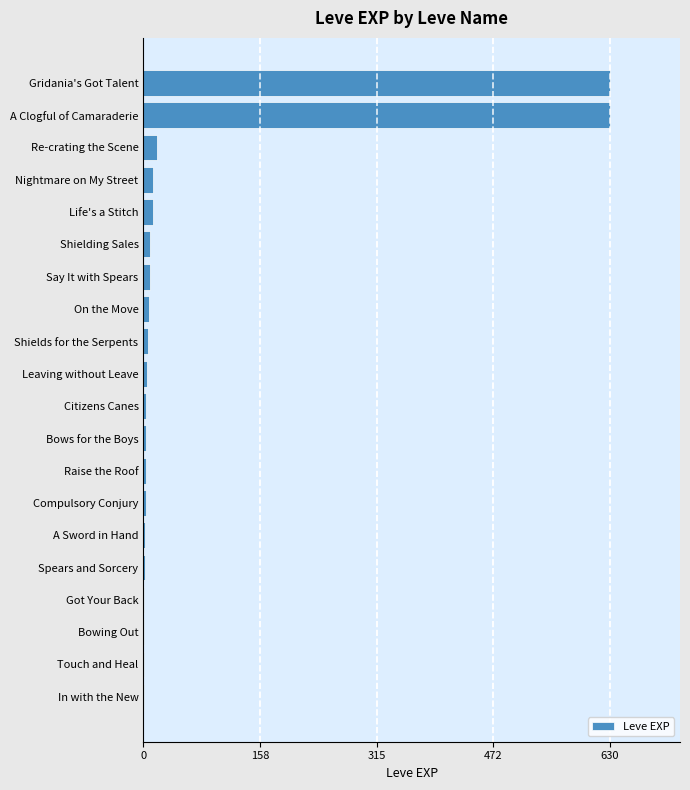

How many distinct data groups are displayed?

1